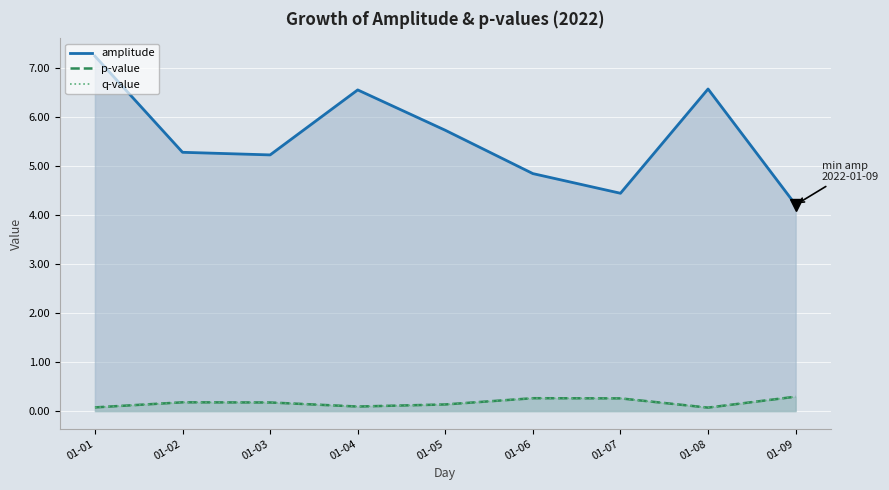

The q-value series shows 0.1 at 01-05. True or false?

True